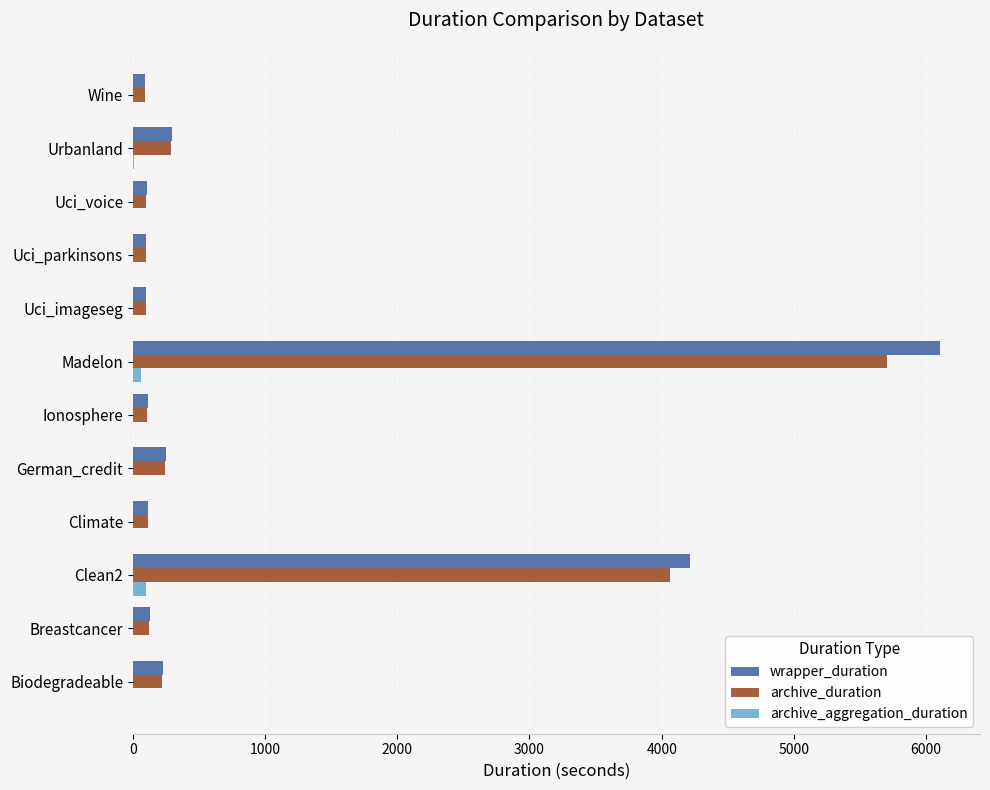

What is the sum of all archive_duration values?

11255.1